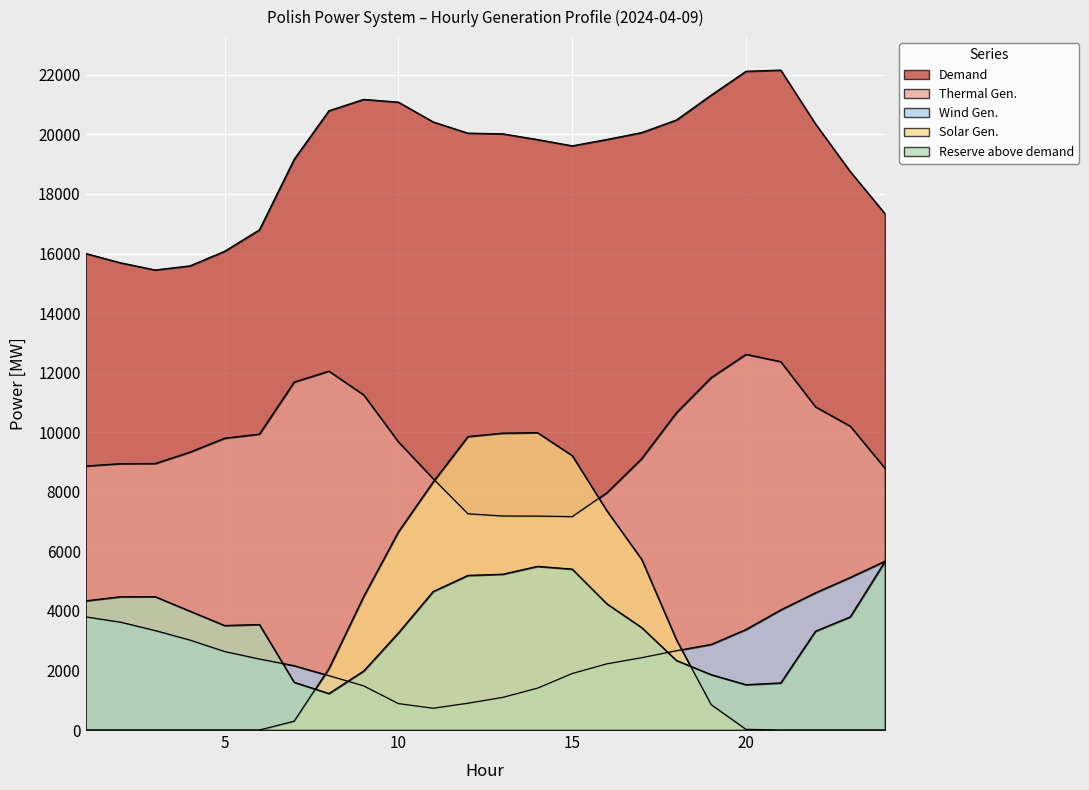

How many series are shown in this chart?

5